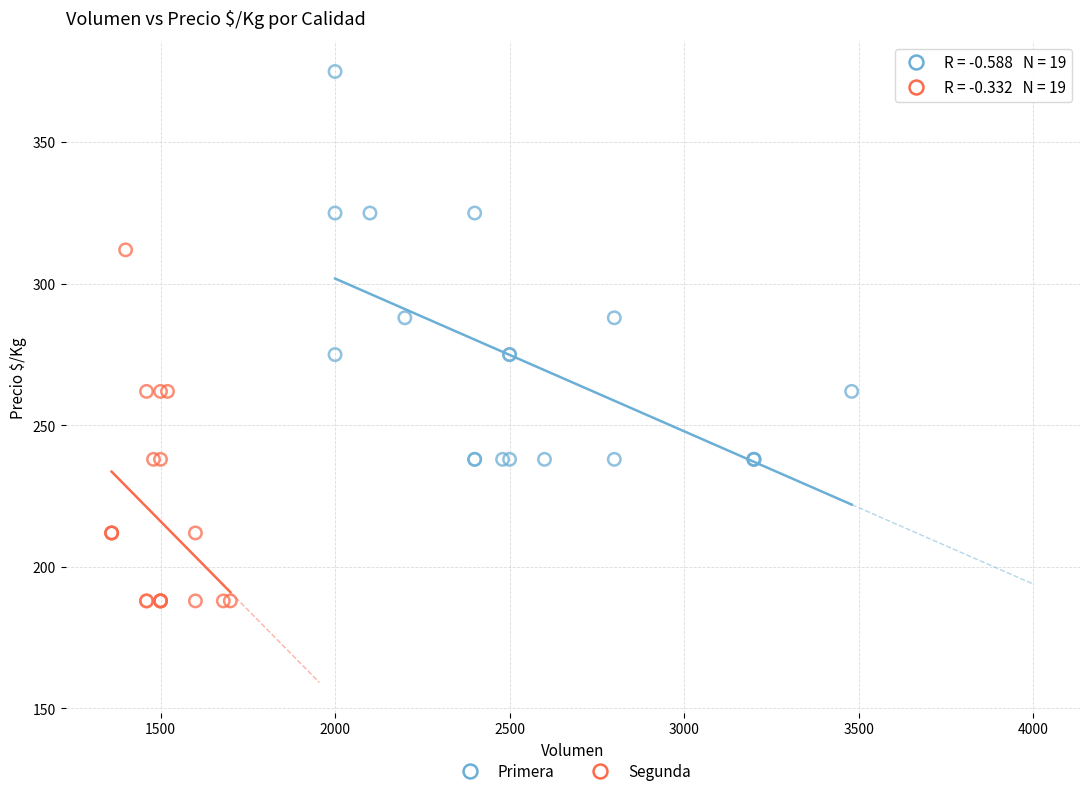

Which series reaches the maximum Y coordinate?

Primera